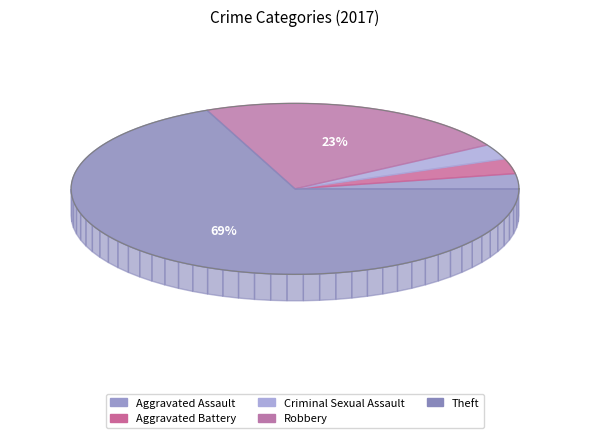

To the nearest percent, what is the combined percentage of Aggravated Battery and Aggravated Assault?

6%